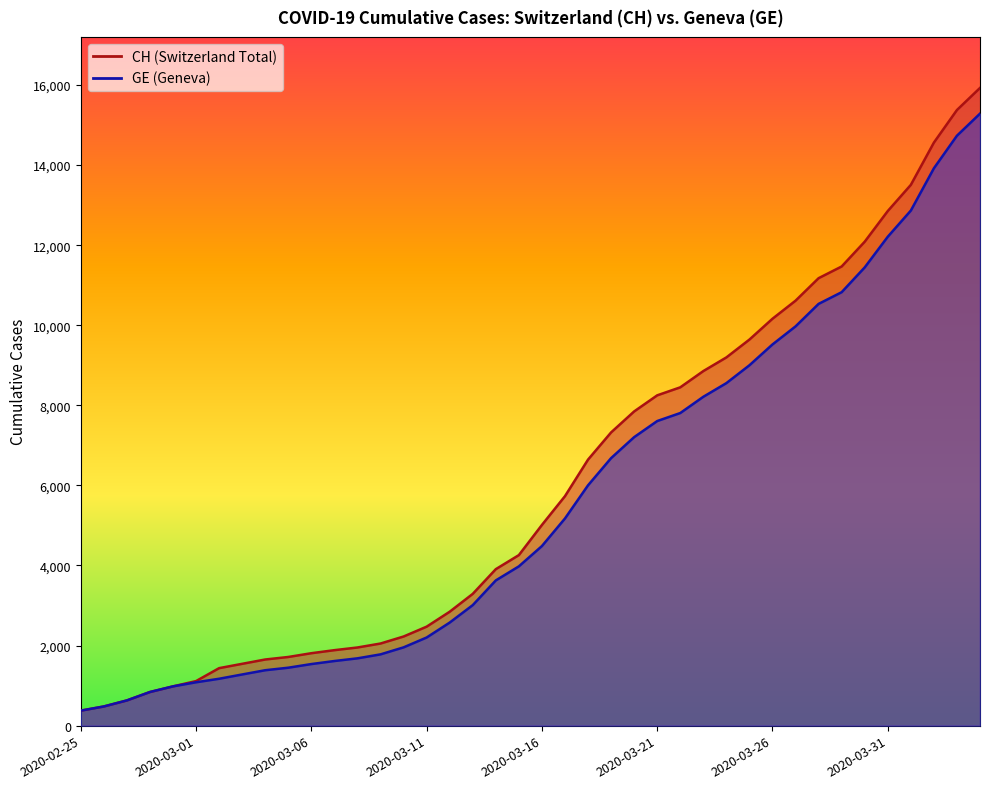

Which has a higher value, 2020-03-30 or 2020-02-27?

2020-03-30